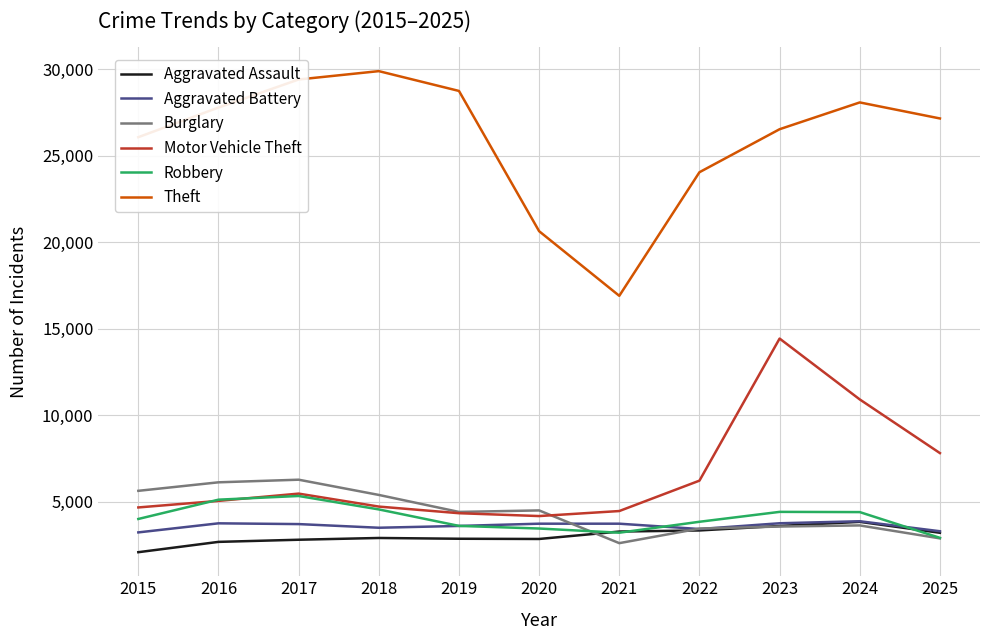

Does the chart have visible grid lines?

Yes